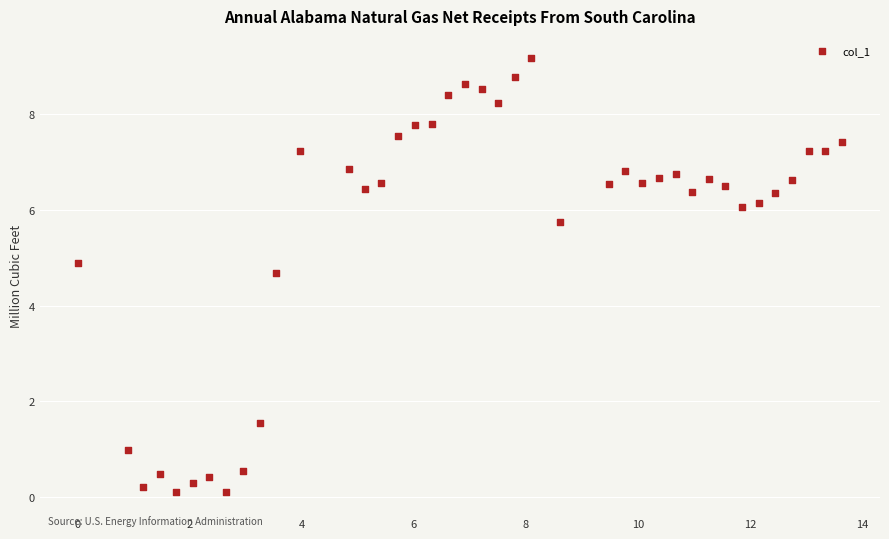

What Y value in the scatter plot is closest to 4?

4.7